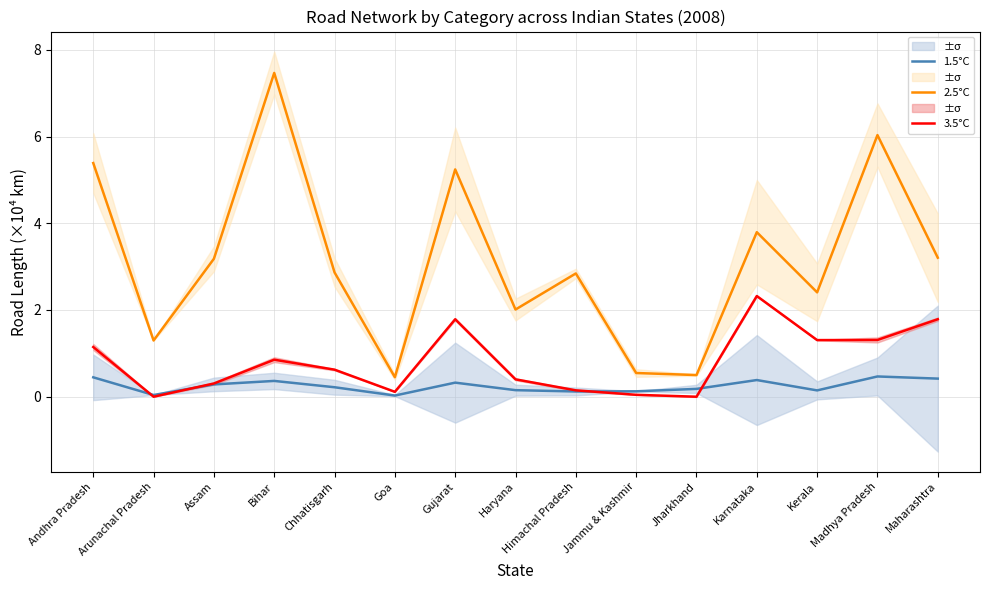

True or false: 3.5°C and 2.5°C intersect in this chart.

False